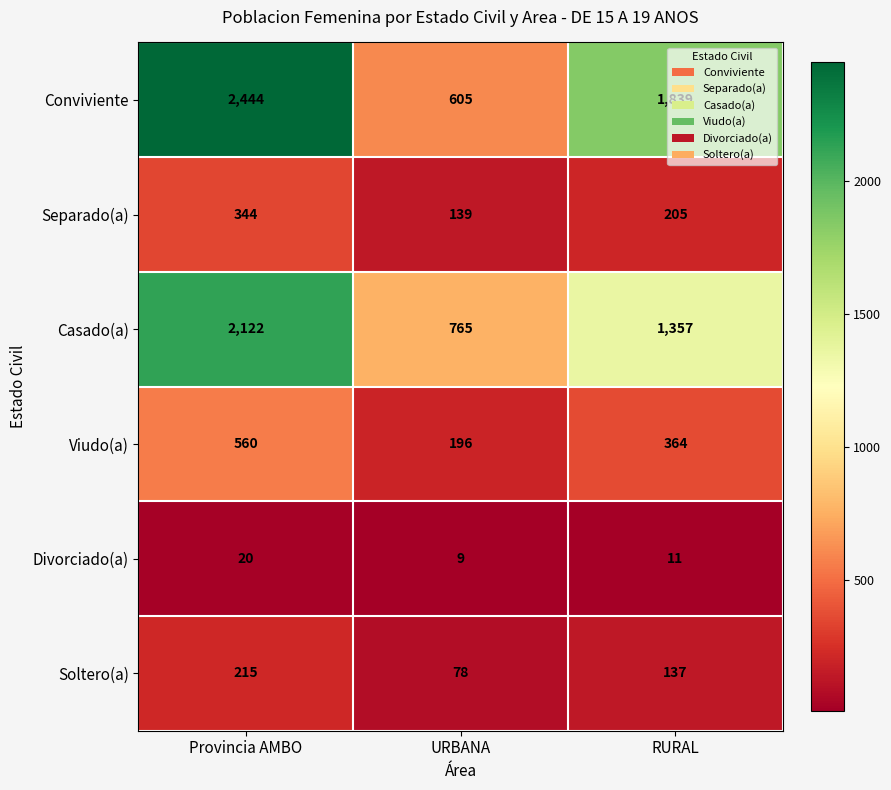

How many data points in Casado(a) are less than 1357?

1